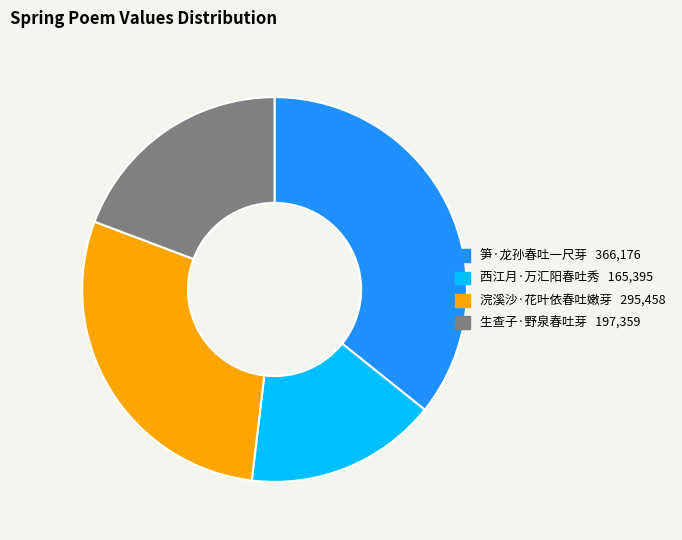

Does 浣溪沙·花叶依春吐嫩芽 account for over 50% of the chart?

No